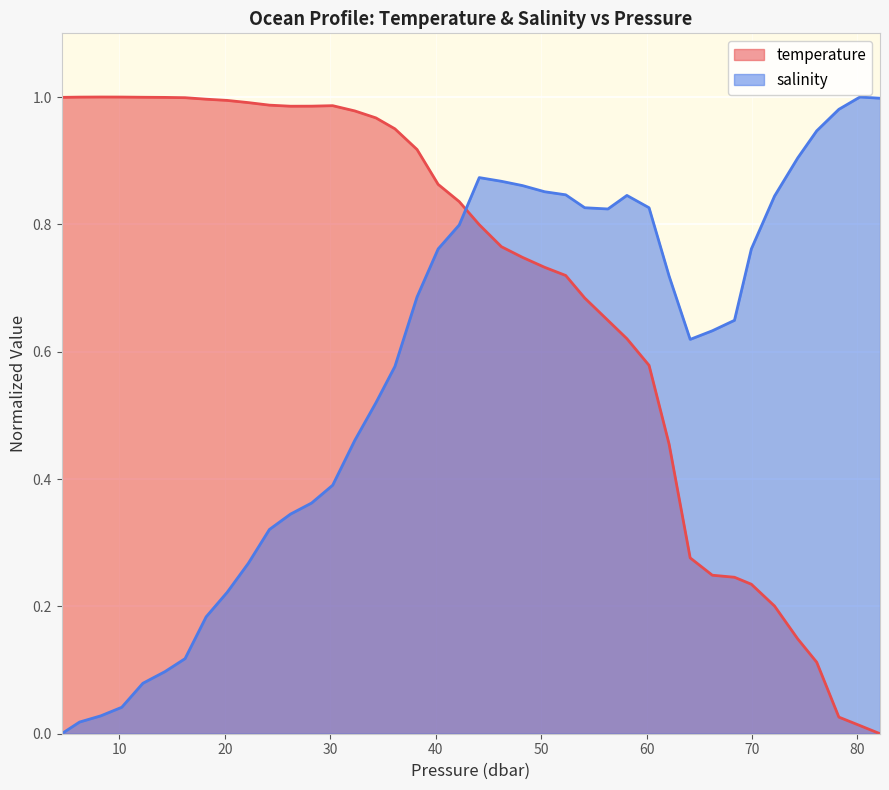

What are all the series names shown in the legend?

temperature, salinity